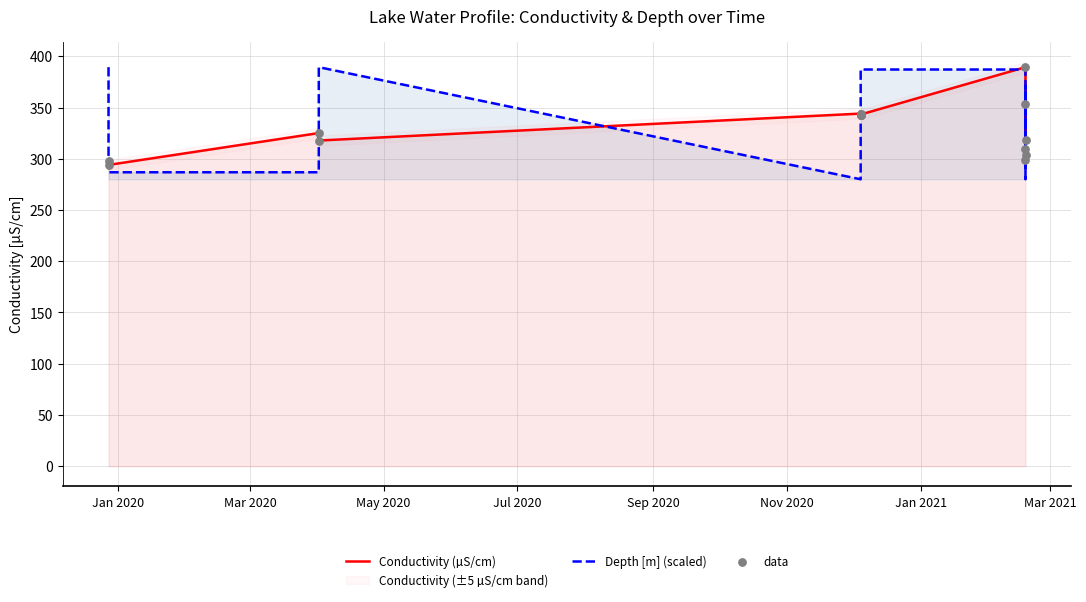

Is the value of data at 11 greater than the value of Depth [m] (scaled) at Jan 2020?

No